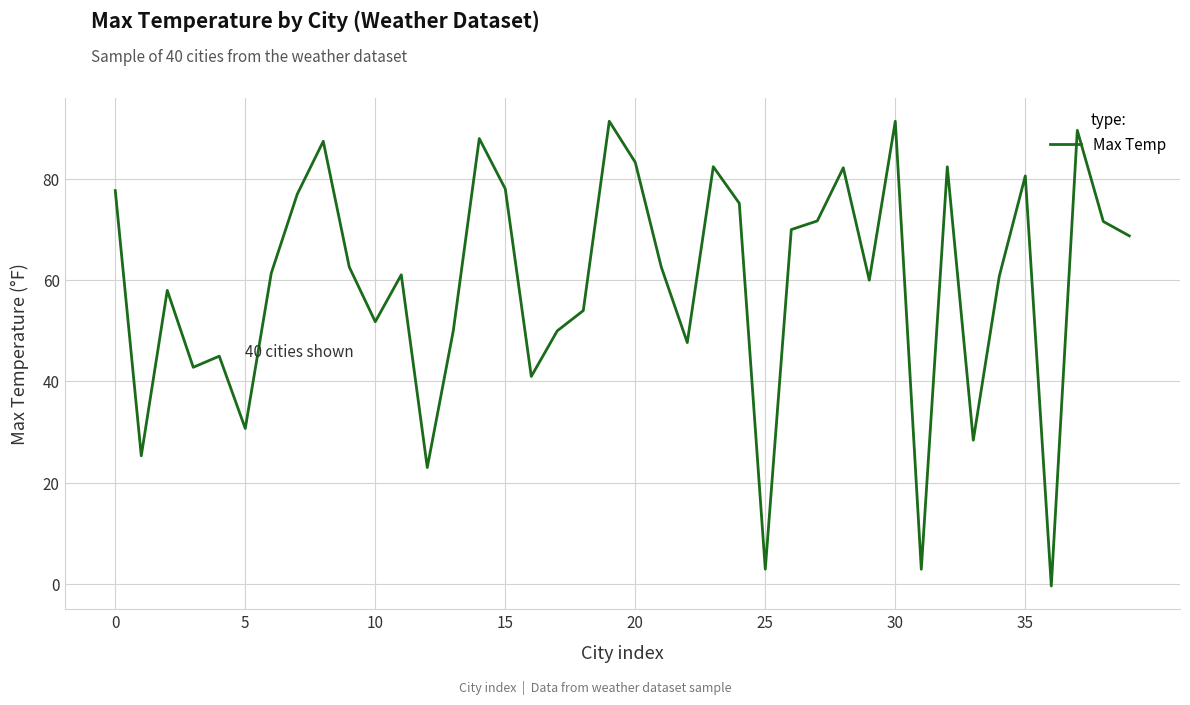

What is the difference between the maximum and minimum values?

91.8